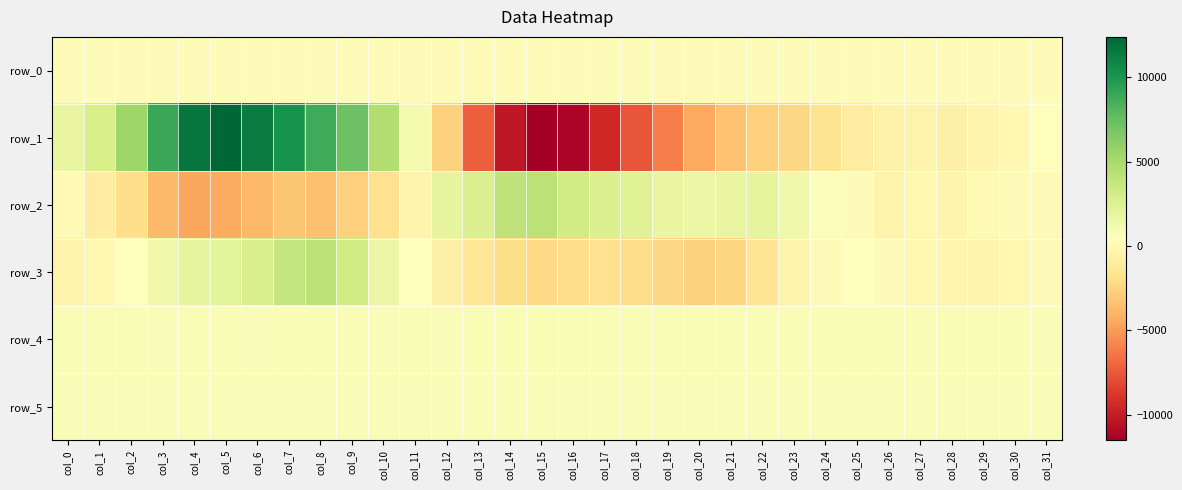

What is the difference between the row_3 values at col_29 and col_10?

2050.0